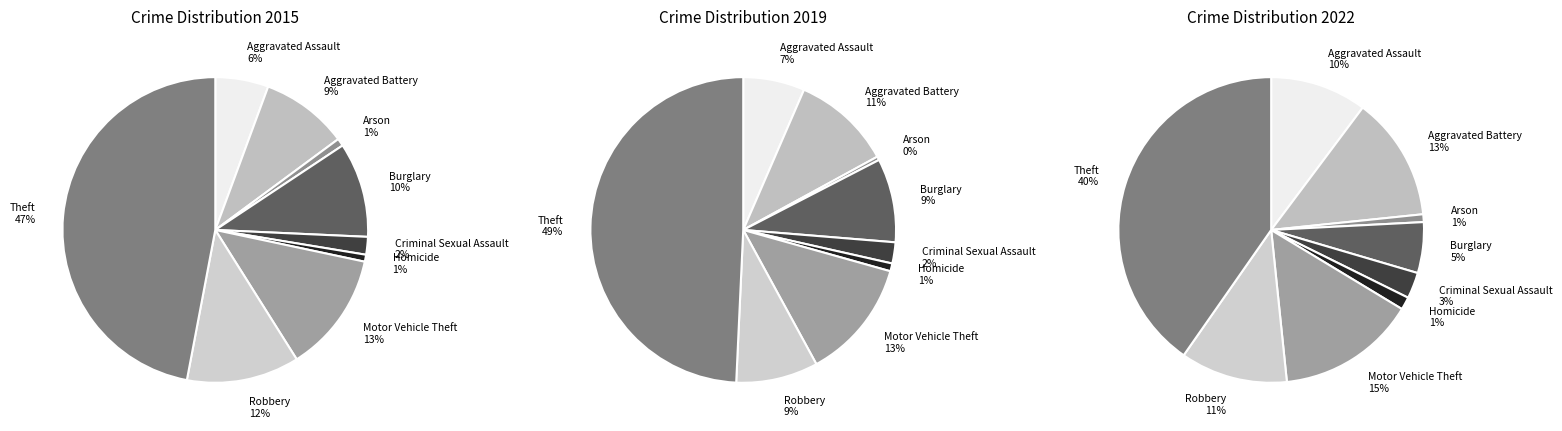

What percentage is the Burglary slice, to the nearest percent?

9%